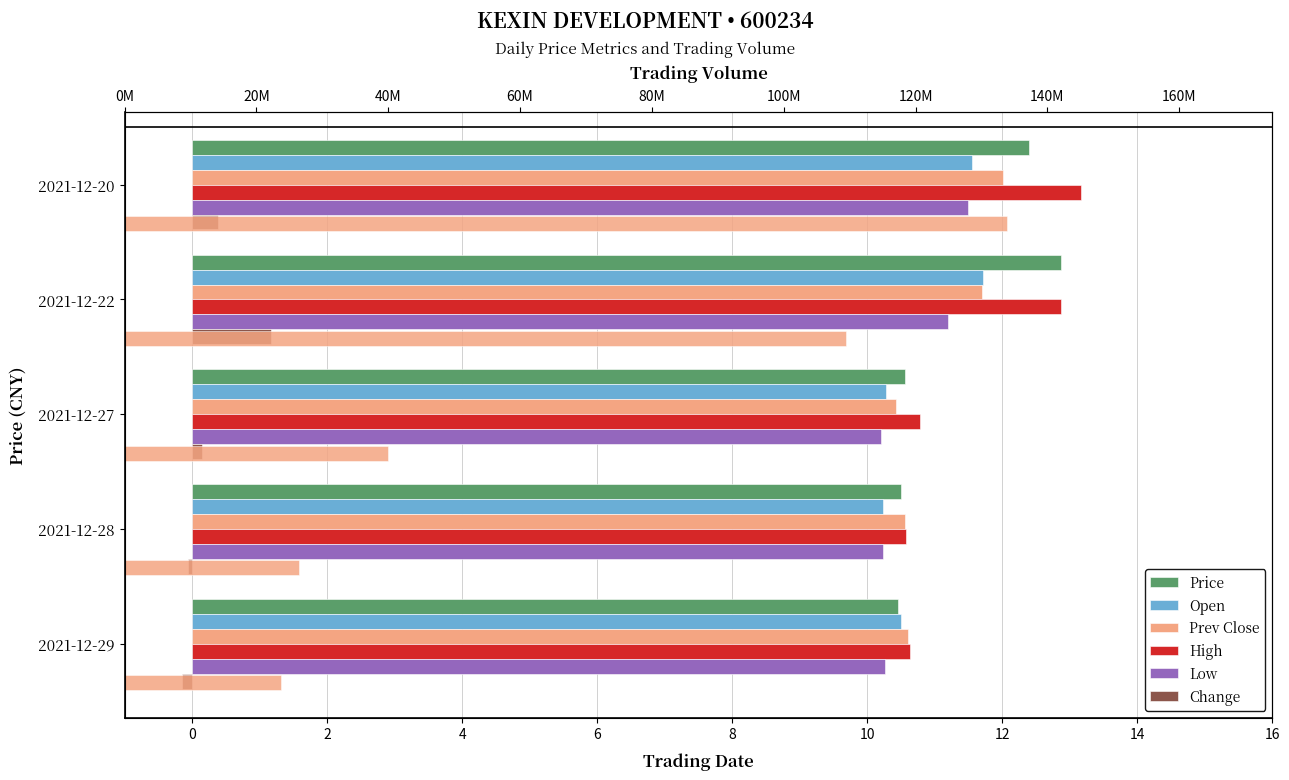

What is the total value across all series at 2021-12-28?

52.1